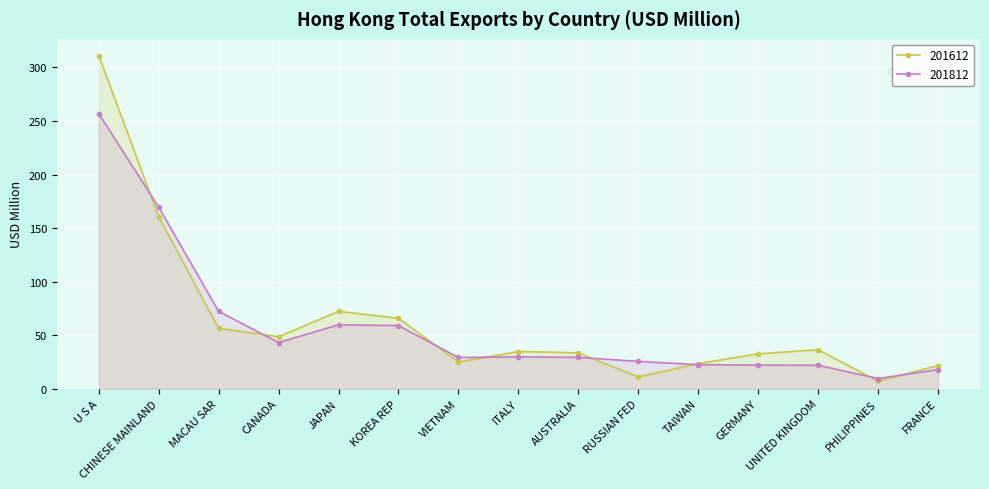

The 201612 series shows 49.7 at ITALY. True or false?

False